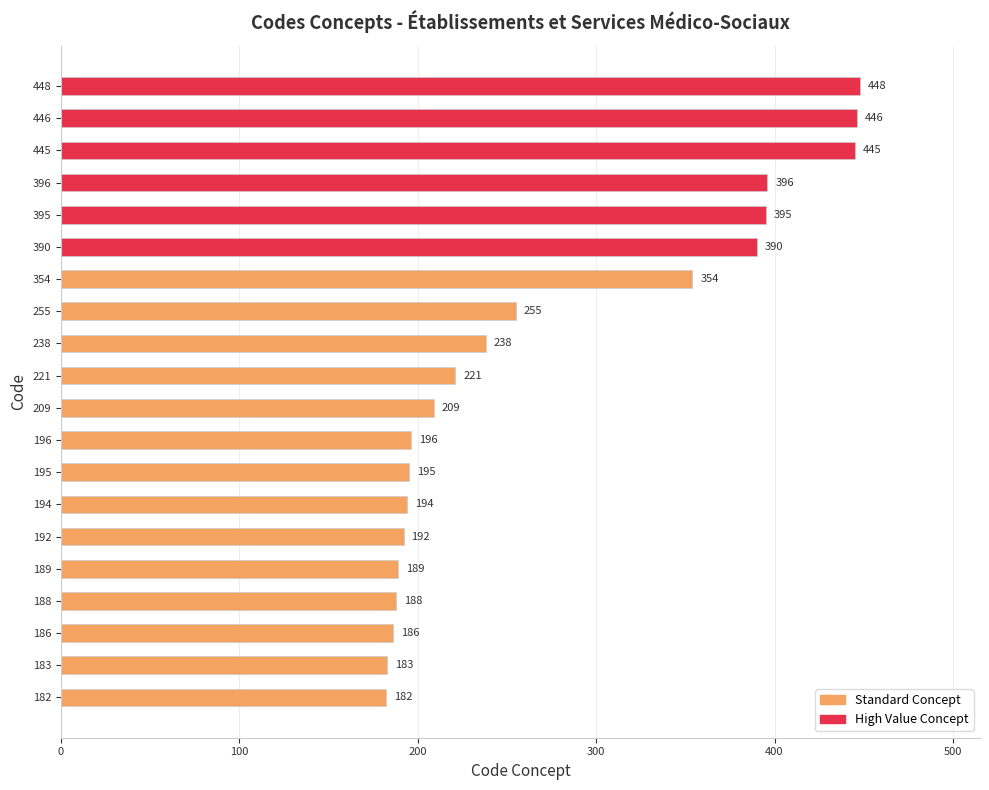

What is the average value?

275